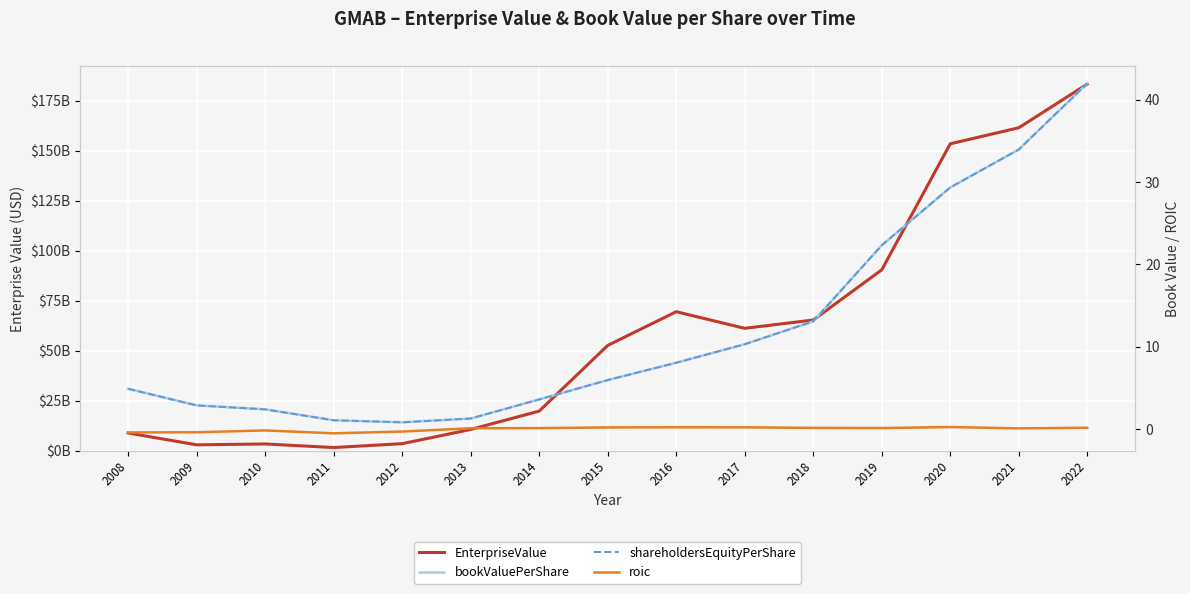

Reading left to right, extract all data points from this chart.

EnterpriseValue: 2008=8911909721.5	2009=2990770824.1	2010=3429747548.4	2011=1631944870.2	2012=3573989599.2	2013=10661718190.1	2014=19846209233.4	2015=52644775365.8	2016=69497503688.4	2017=61202538339.5	2018=65348988490.7	2019=90401023030.6	2020=153385516605.2	2021=161392003562.1	2022=183221590165.4
bookValuePerShare: 2008=4.9	2009=2.9	2010=2.4	2011=1.1	2012=0.8	2013=1.3	2014=3.6	2015=6.0	2016=8.1	2017=10.3	2018=13.1	2019=22.3	2020=29.3	2021=33.9	2022=42.0
shareholdersEquityPerShare: 2008=4.9	2009=2.9	2010=2.4	2011=1.1	2012=0.8	2013=1.3	2014=3.6	2015=6.0	2016=8.1	2017=10.3	2018=13.1	2019=22.3	2020=29.3	2021=33.9	2022=42.0
roic: 2008=-0.4	2009=-0.4	2010=-0.2	2011=-0.5	2012=-0.3	2013=0.1	2014=0.1	2015=0.2	2016=0.2	2017=0.2	2018=0.2	2019=0.1	2020=0.3	2021=0.1	2022=0.2